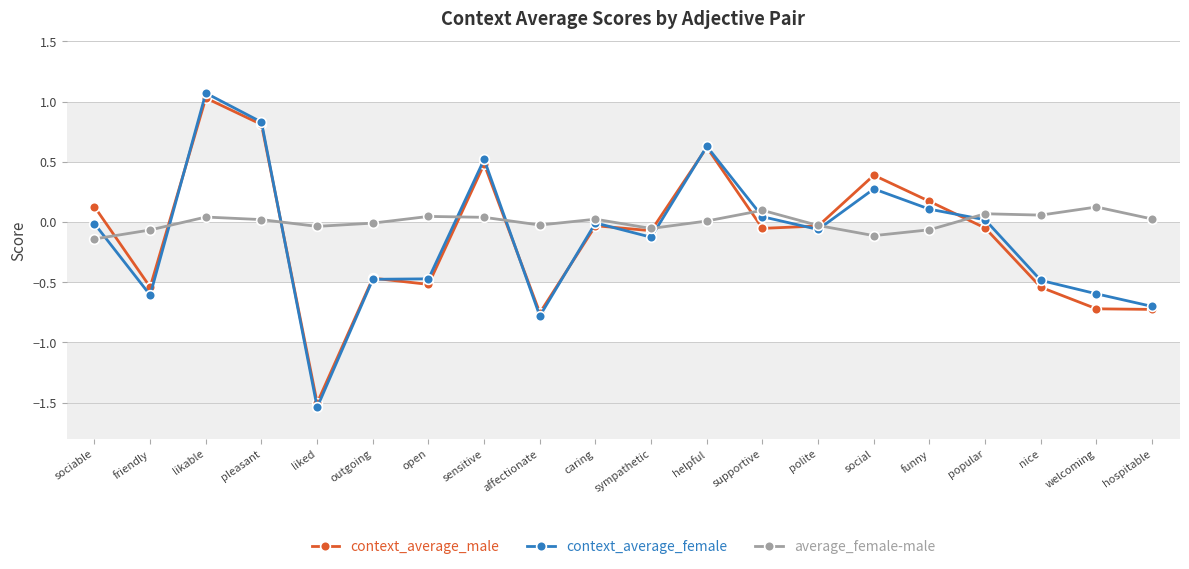

How many lines are shown in the chart?

3